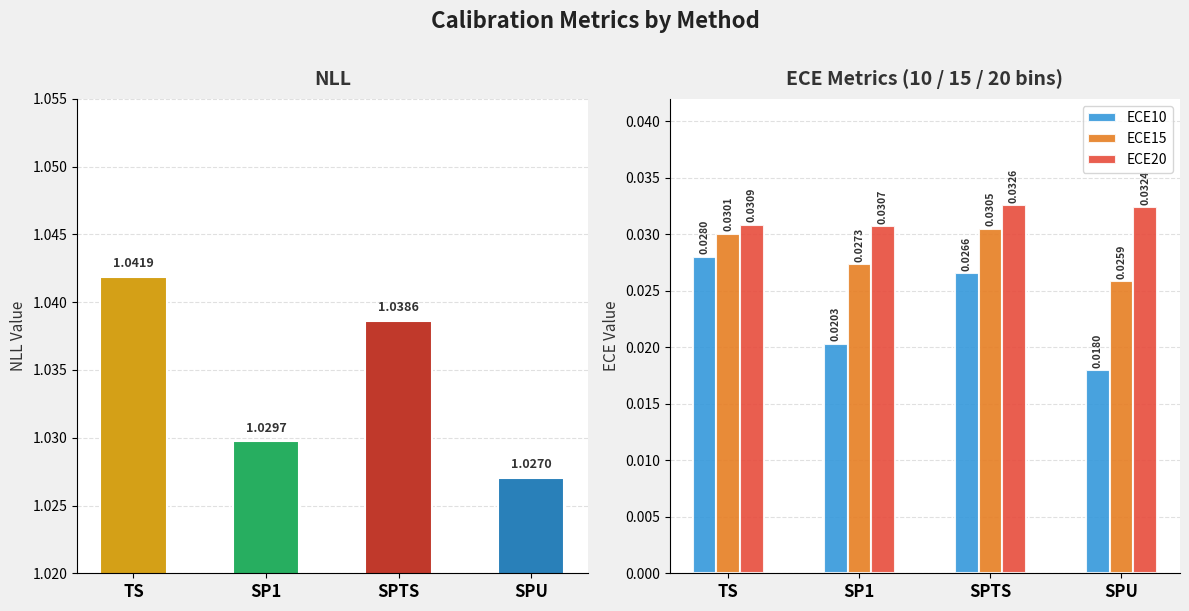

True or false: ECE10 has a value of 0.0 at SP1.

False